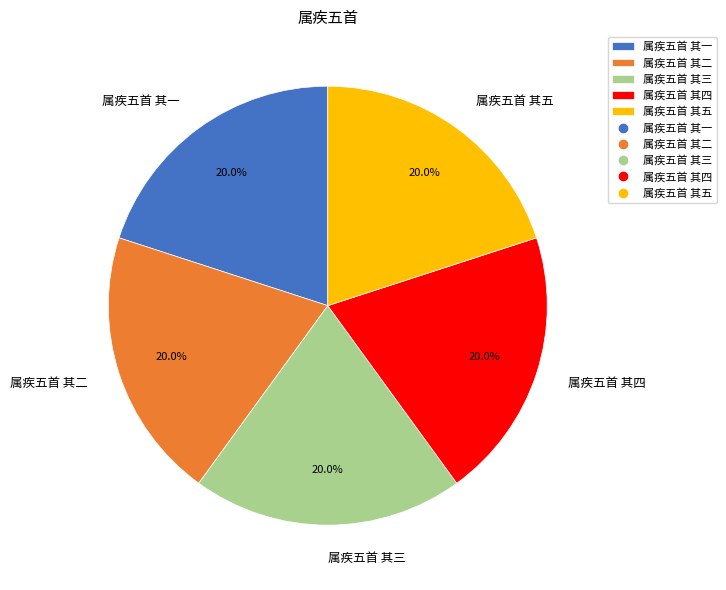

How many slices are in this pie chart?

5